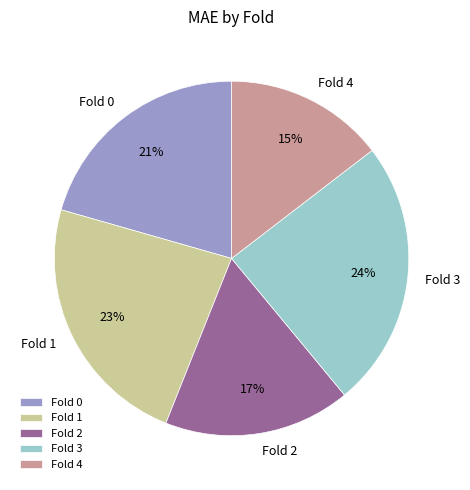

The Fold 0 slice represents 21% of the pie. True or false?

True